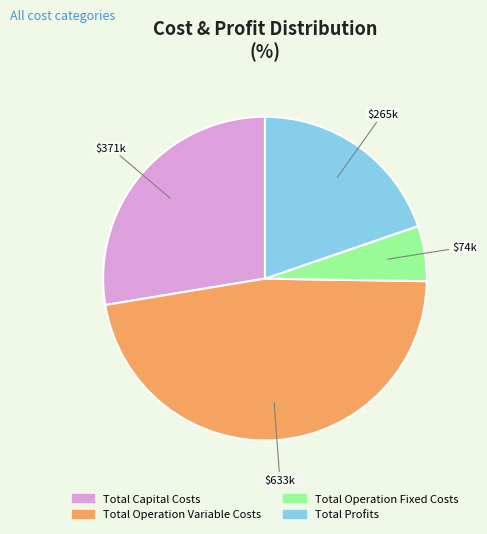

Does Total Operation Fixed Costs account for over 50% of the chart?

No